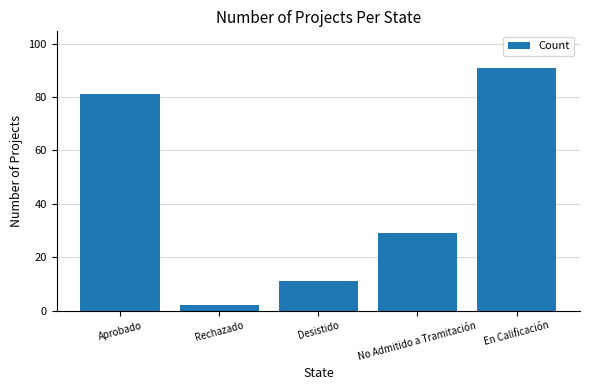

Is it true that the value at No Admitido a Tramitación is 29?

True